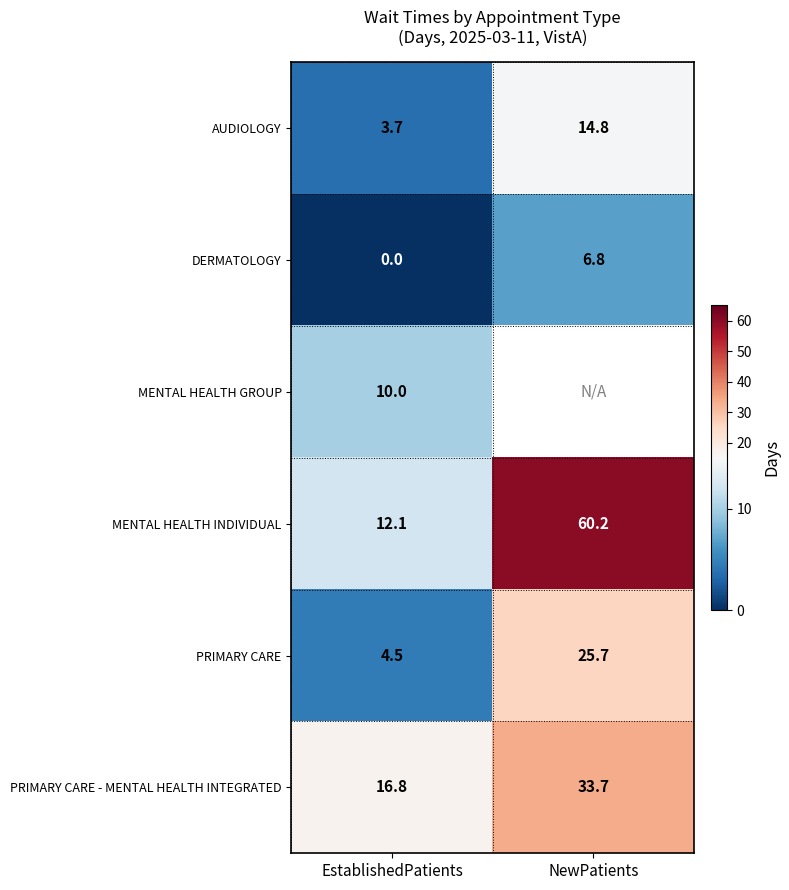

What is the difference between the PRIMARY CARE values at NewPatients and EstablishedPatients?

21.2